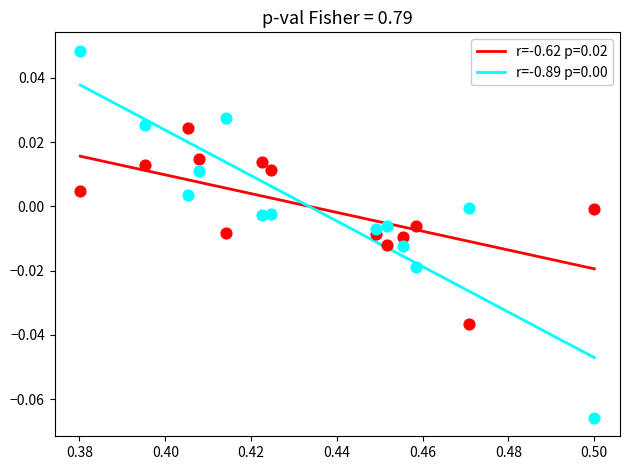

Which series contains the lowest Y value?

r=-0.89 p=0.00